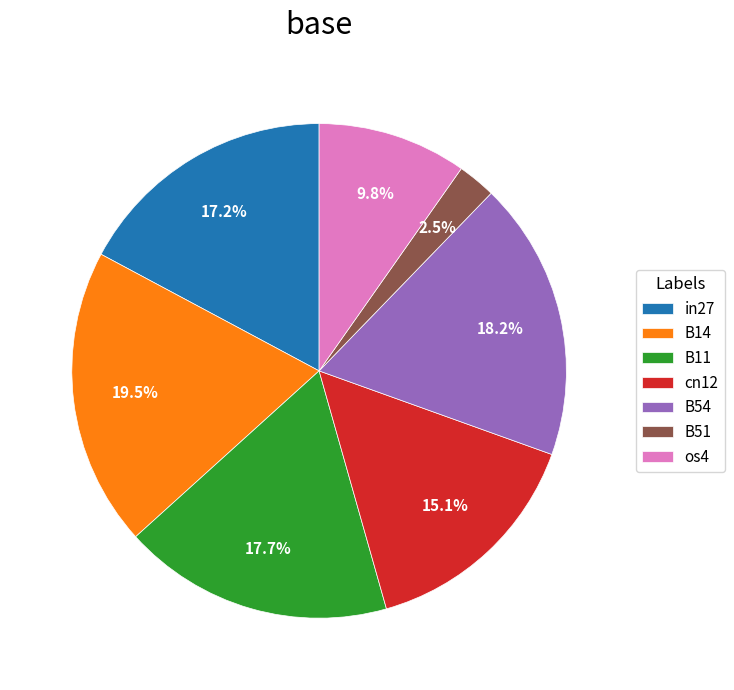

Is it true that in27 is 32% of the pie?

False